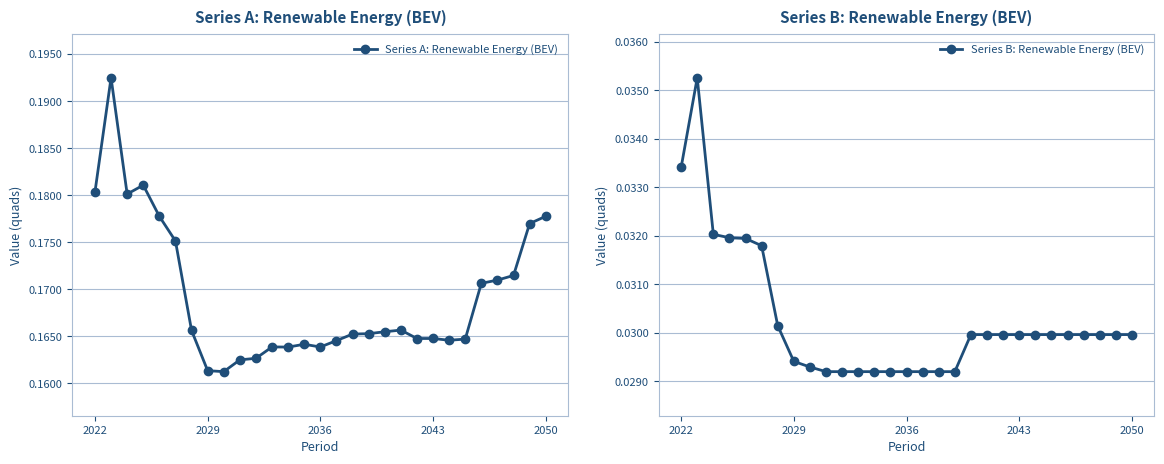

The Series A: Renewable Energy (BEV) series shows 0.1 at 2050. True or false?

False